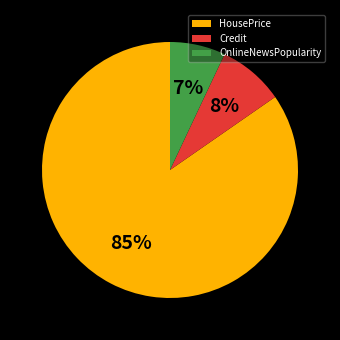

True or false: OnlineNewsPopularity accounts for 15% of the total.

False